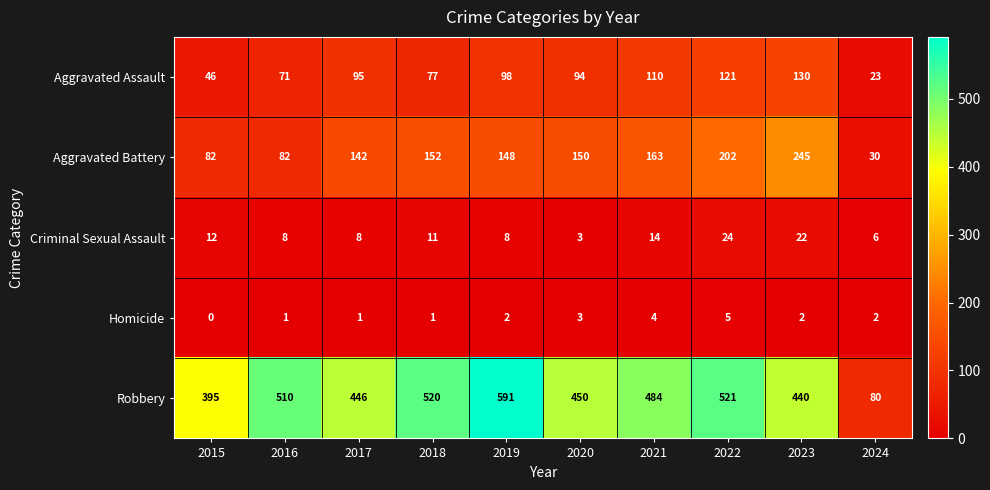

Is it true that Aggravated Battery equals 163 at 2021?

True